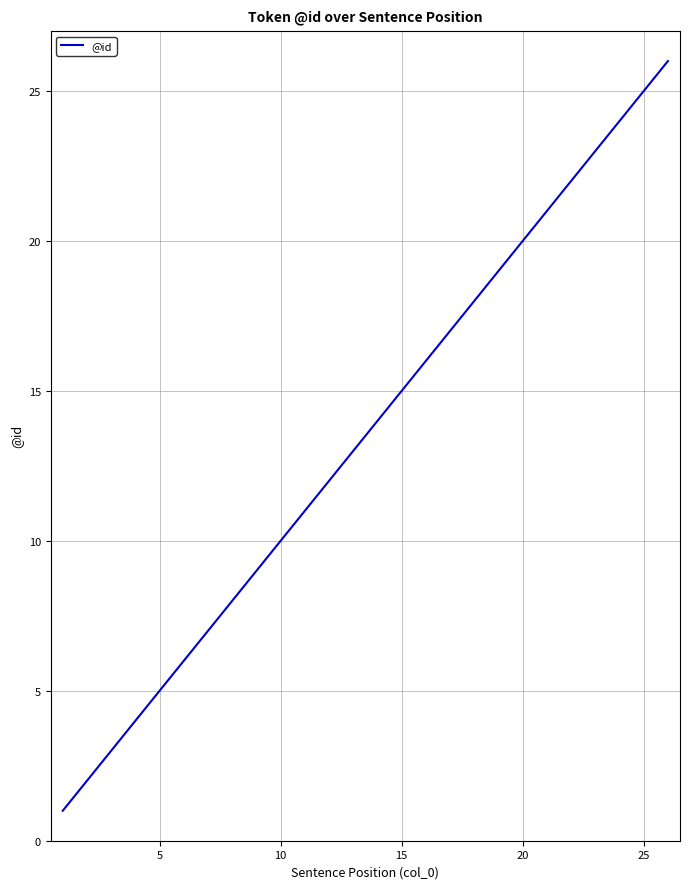

Reading right to left, list all the values displayed in this chart.

26	25	24	23	22	21	20	19	18	17	16	15	14	13	12	11	10	9	8	7	6	5	4	3	2	1